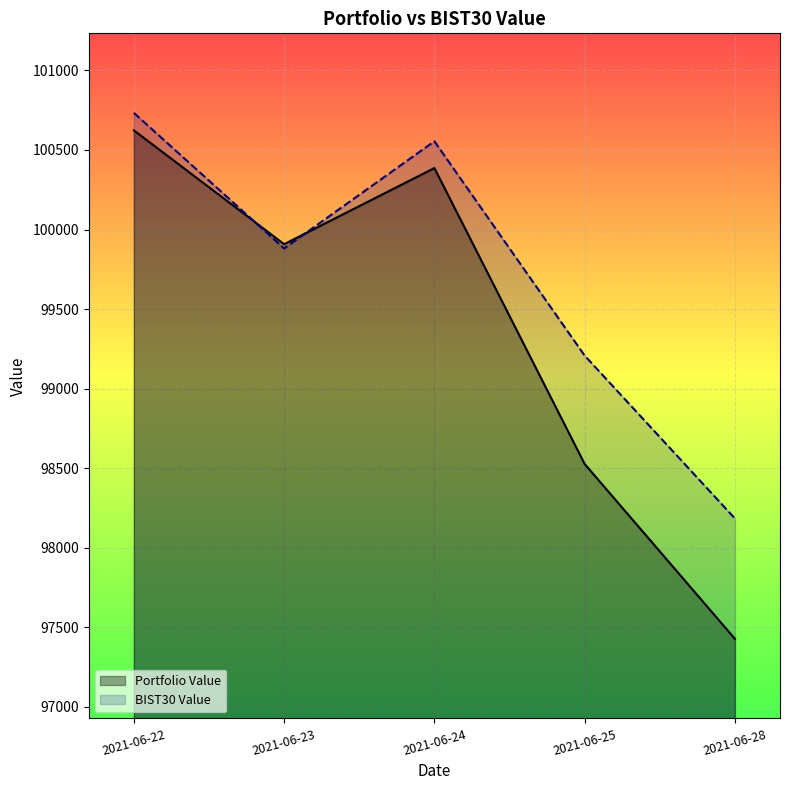

Reading left to right, list all the values displayed in this chart.

Portfolio Value: 2021-06-22=100623.4	2021-06-23=99907.9	2021-06-24=100386.3	2021-06-25=98526.4	2021-06-28=97427.4
BIST30 Value: 2021-06-22=100733.1	2021-06-23=99881.1	2021-06-24=100554.8	2021-06-25=99207.5	2021-06-28=98183.9